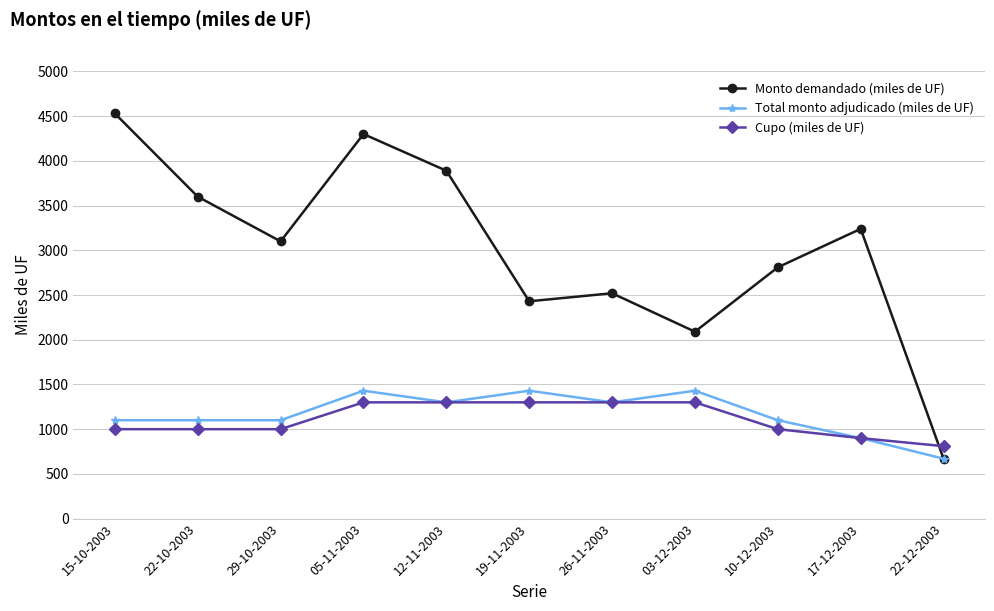

Is the value of Cupo (miles de UF) at 19-11-2003 greater than the value of Monto demandado (miles de UF) at 26-11-2003?

No